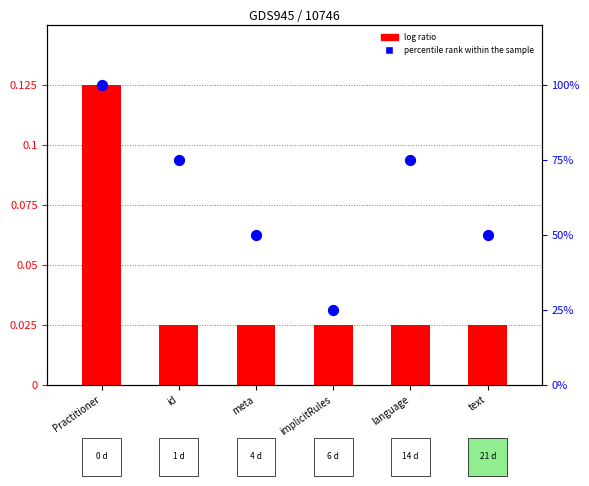

Which series has the largest Y range (max minus min)?

Base Min (percentile)